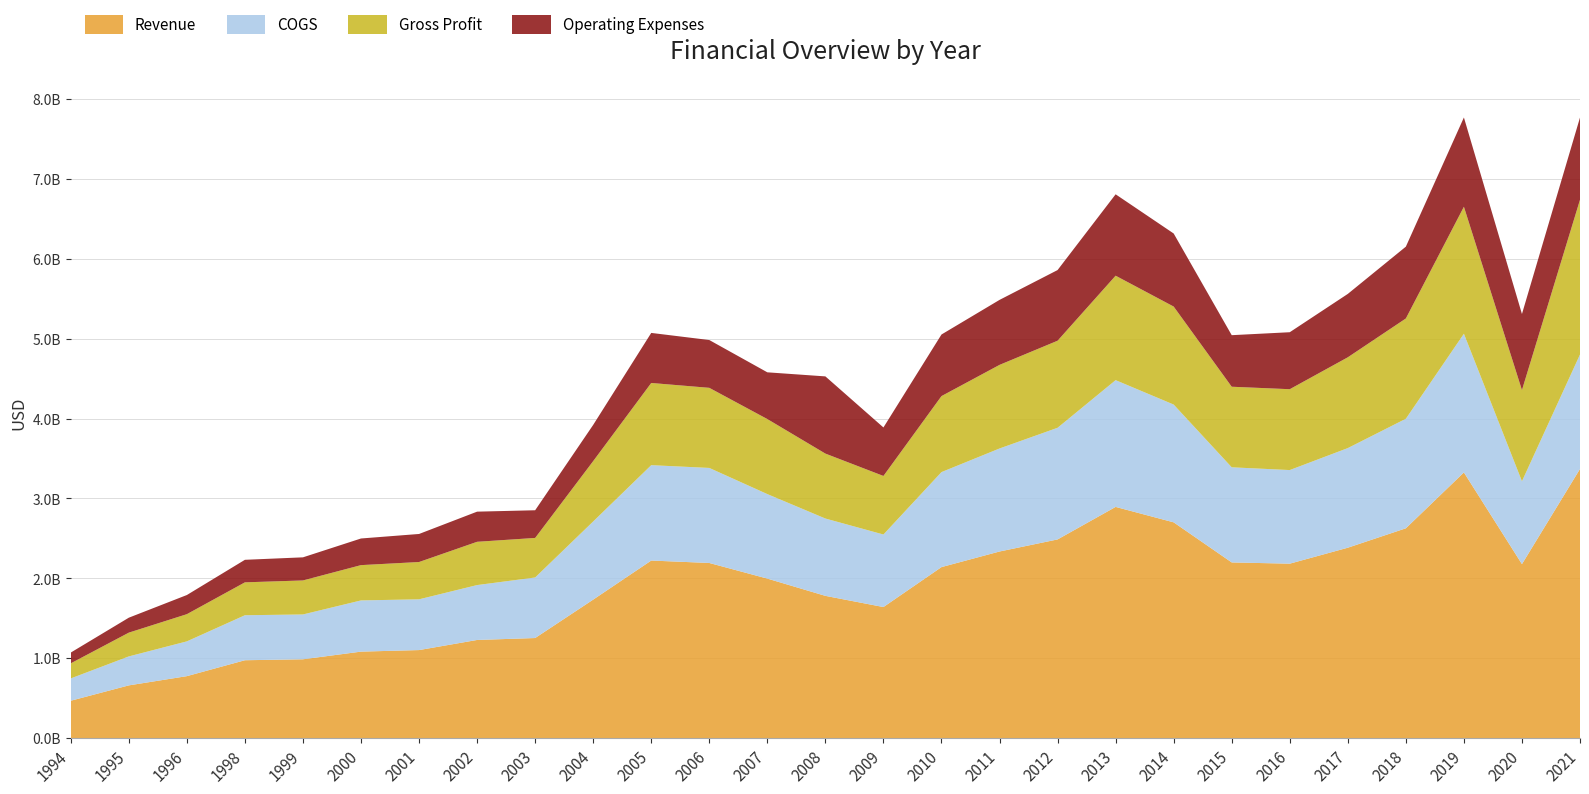

Reading right to left, what are all the values shown in this chart?

Revenue: 3369810000	2178490000	3326119000	2626730000	2383707000	2183976000	2199432000	2701319000	2894438000	2487426000	2336238000	2140899000	1640986000	1780967000	1997119000	2192634000	2223020000	1734058000	1253070000	1228901000	1102335000	1082908000	987000000	975100000	775900000	660300000	468200000
COGS: 1432480000	1037088000	1736217000	1371379000	1247115000	1171733000	1190824000	1474448000	1586862000	1397591000	1289634000	1189439000	908064000	968012000	1057797000	1189741000	1194018000	978335000	757843000	687129000	635381000	640979000	561100000	563200000	435400000	362700000	279200000
Gross Profit: 1937330000	1141402000	1589902000	1255351000	1136592000	1012243000	1008608000	1226871000	1307576000	1089835000	1046604000	951460000	732922000	812955000	939322000	1002893000	1029002000	755723000	495227000	541772000	466954000	441929000	425900000	411900000	340500000	297600000	189000000
Operating Expenses: 1029026000	952439000	1117334000	899074000	793523000	713314000	645420000	914575000	1018892000	884534000	813500000	770955000	607075000	966384000	585090000	598243000	626516000	453231000	346427000	377297000	351071000	333364000	289200000	282100000	239600000	187100000	134700000